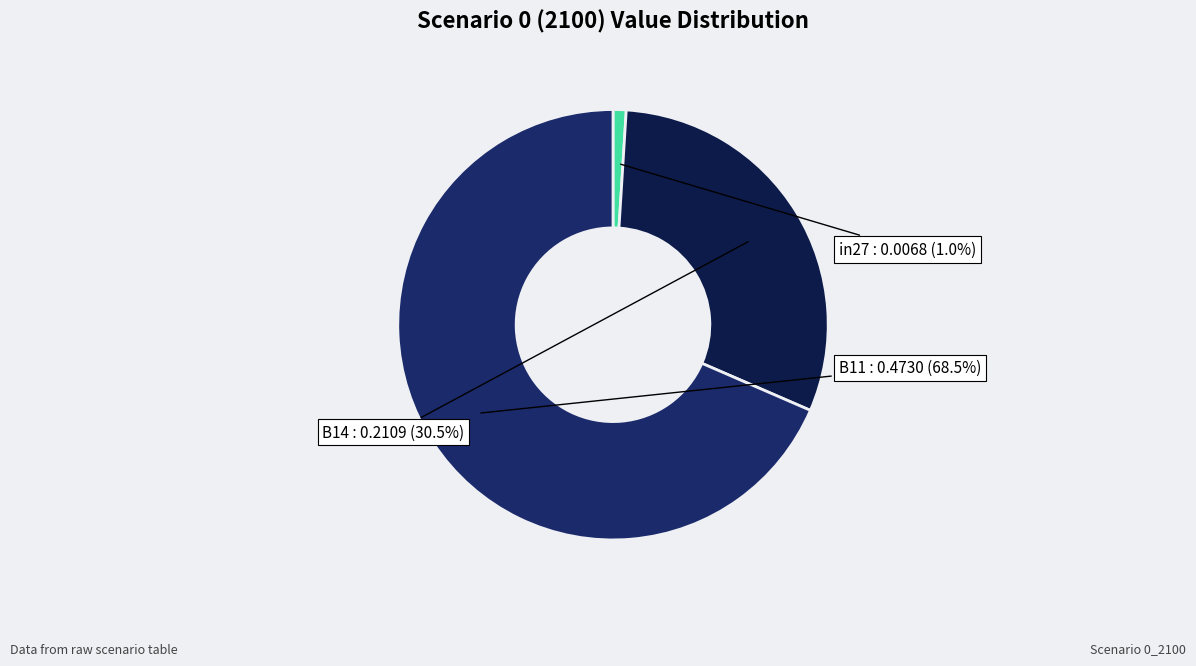

To the nearest percent, what is the combined percentage of B14 and in27?

32%